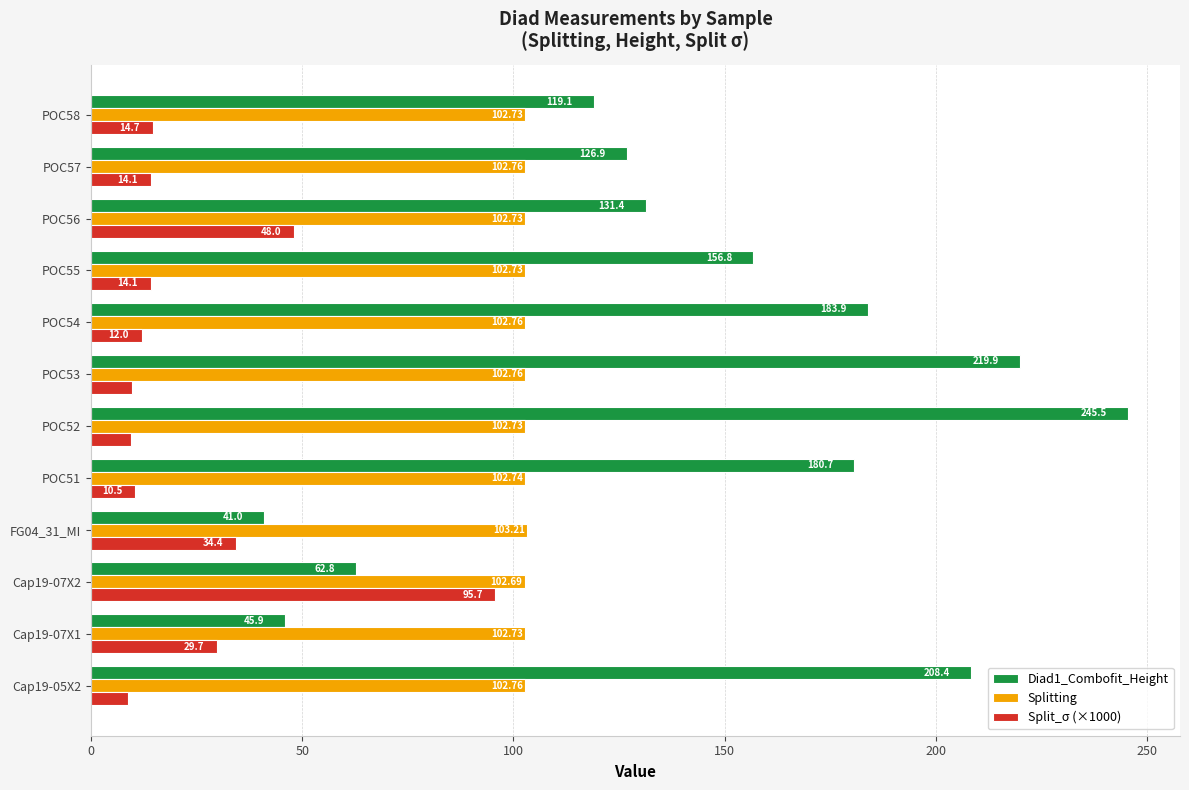

What are all the series names shown in the legend?

Diad1_Combofit_Height, Splitting, Split_σ (×1000)